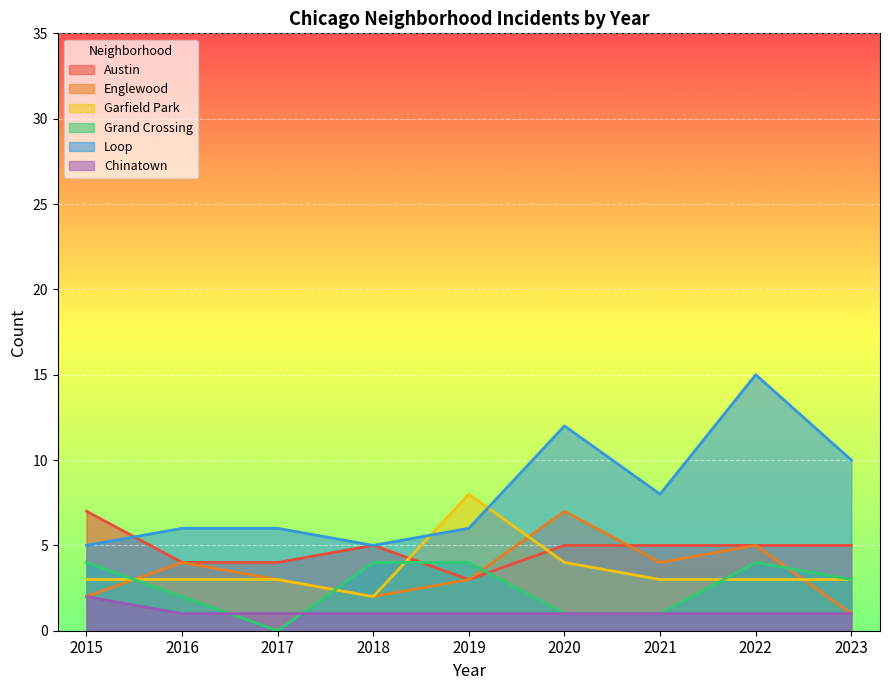

At 2021, list the series in order from smallest to largest.

Grand Crossing, Chinatown, Garfield Park, Englewood, Austin, Loop